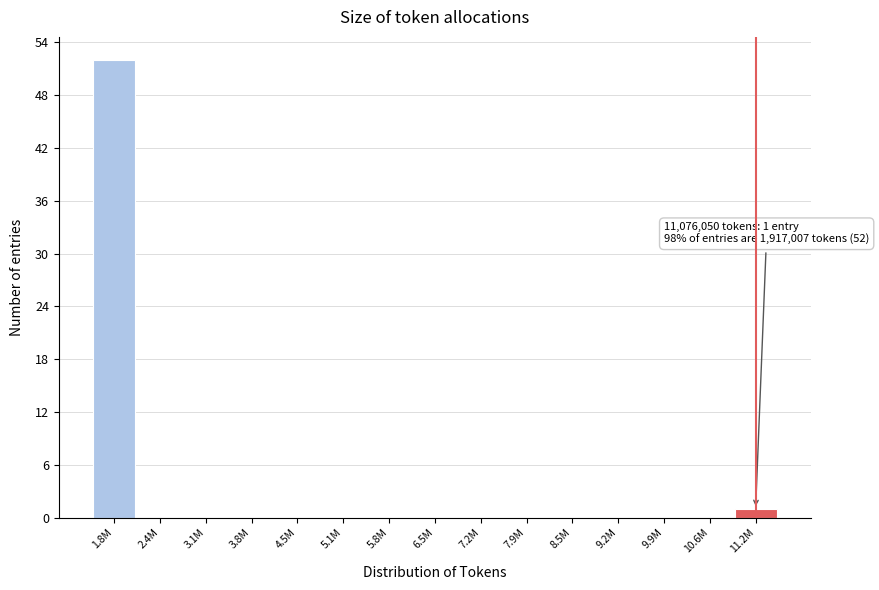

Reading left to right, extract all data points from this chart.

1.8M=52	2.4M=0	3.1M=0	3.8M=0	4.5M=0	5.1M=0	5.8M=0	6.5M=0	7.2M=0	7.9M=0	8.5M=0	9.2M=0	9.9M=0	10.6M=0	11.2M=1